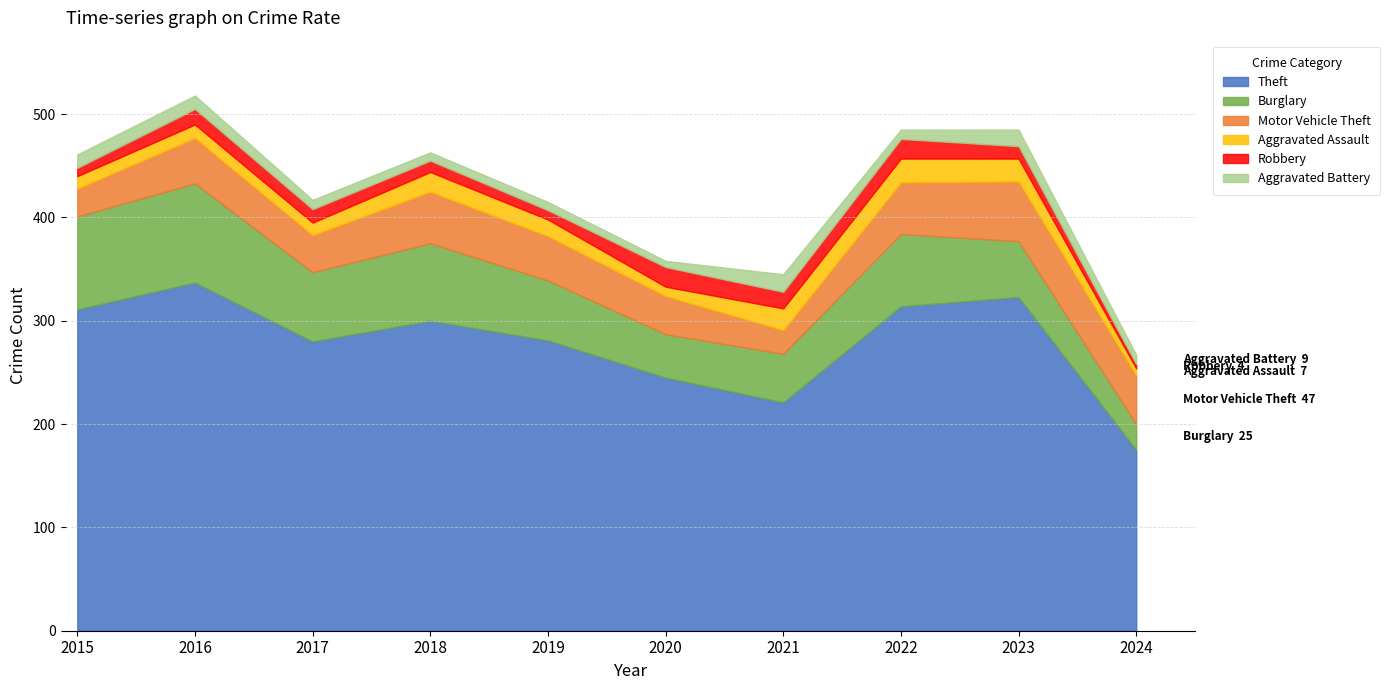

Between 2022 and 2020, which is larger?

2022